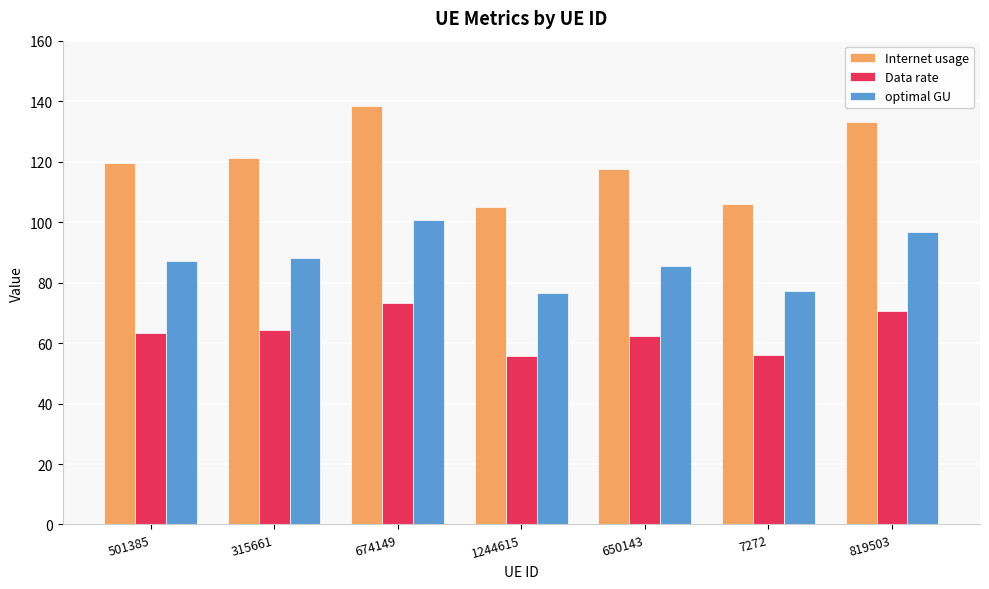

Which series has the largest total across all categories?

Internet usage